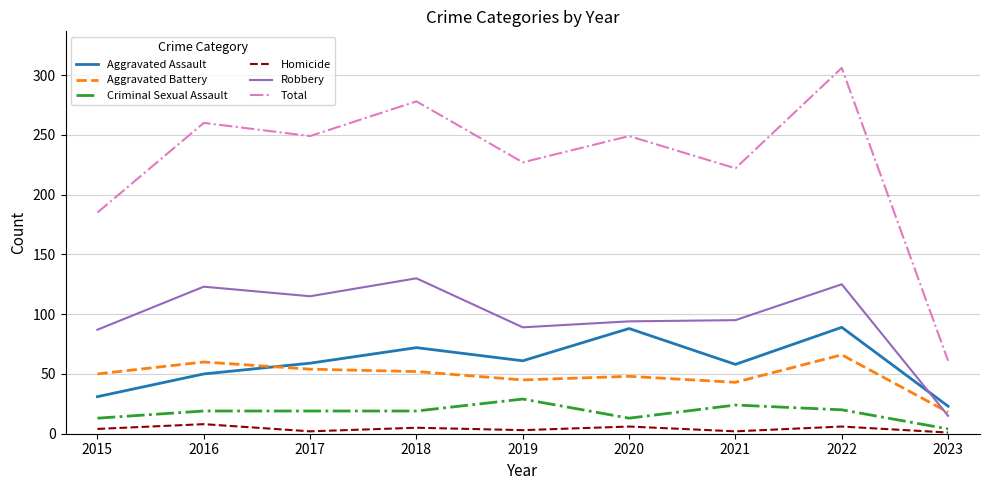

True or false: Aggravated Assault and Homicide cross at least once.

False